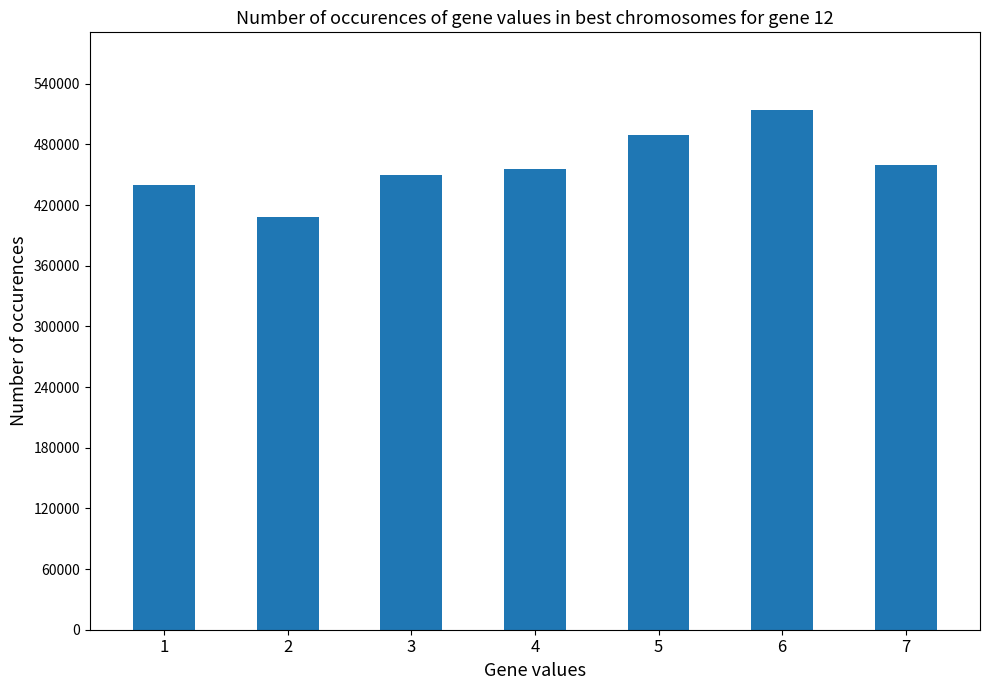

Which label corresponds to the smallest value in the chart?

2